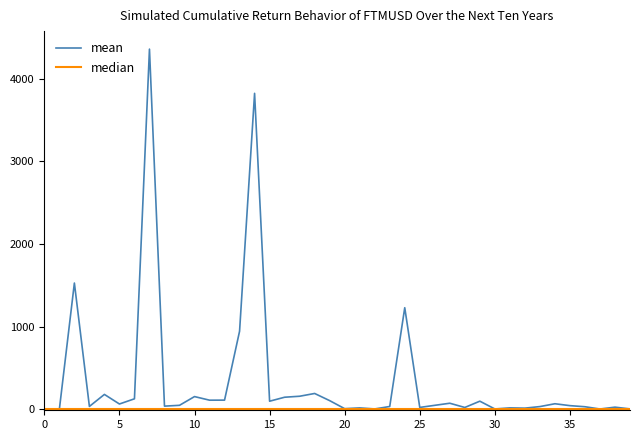

Which series has the largest range (max minus min)?

mean